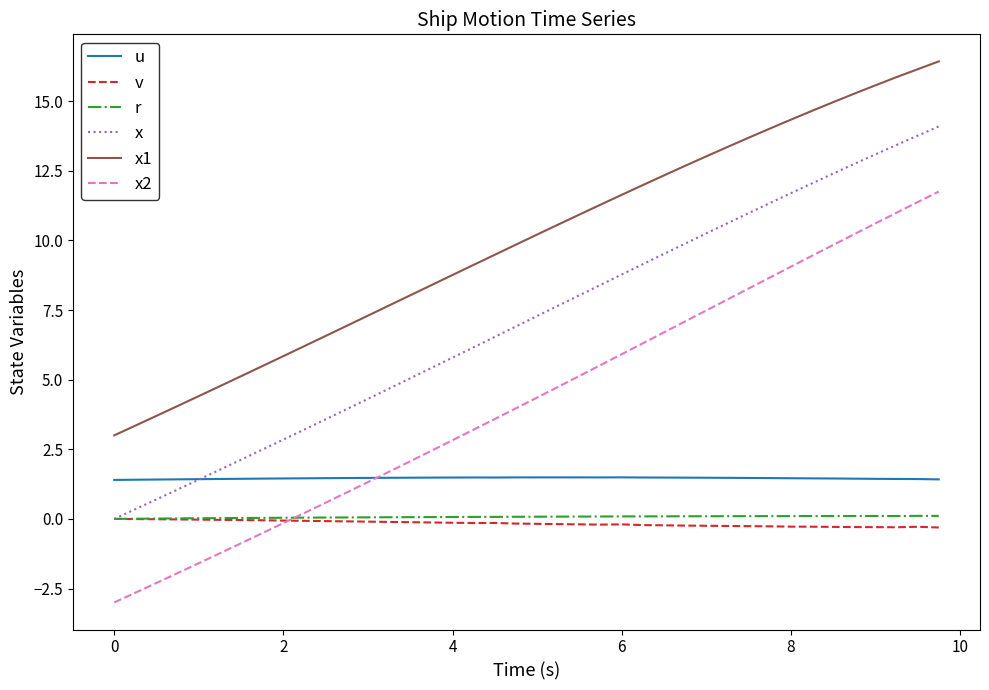

Which series has the largest range (max minus min)?

x2